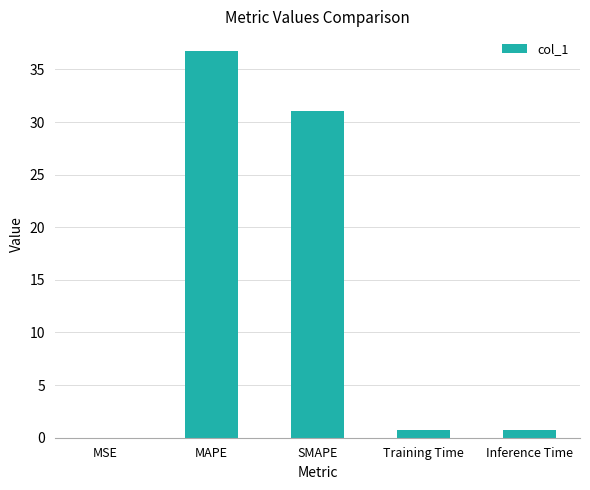

What is the sum of all values?

69.4